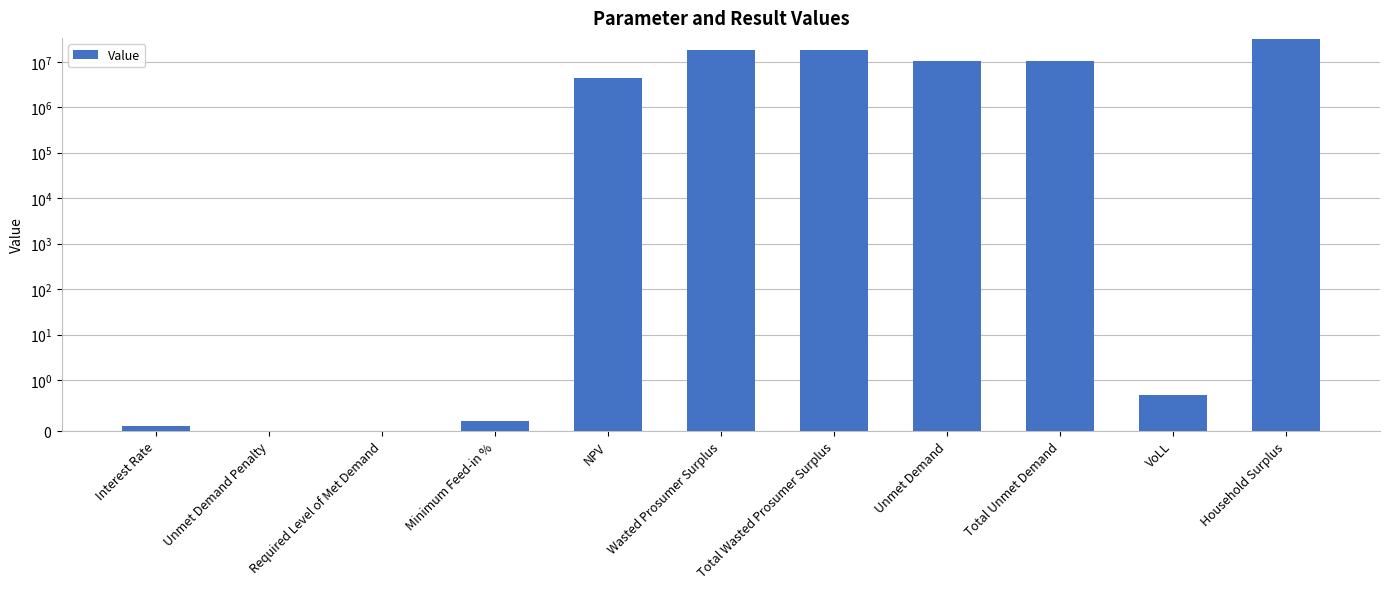

Reading left to right, what are all the values shown in this chart?

0.1	0.0	0.0	0.2	4347573.5	18093321.8	18093321.8	10285071.6	10285071.6	0.7	31875147.7